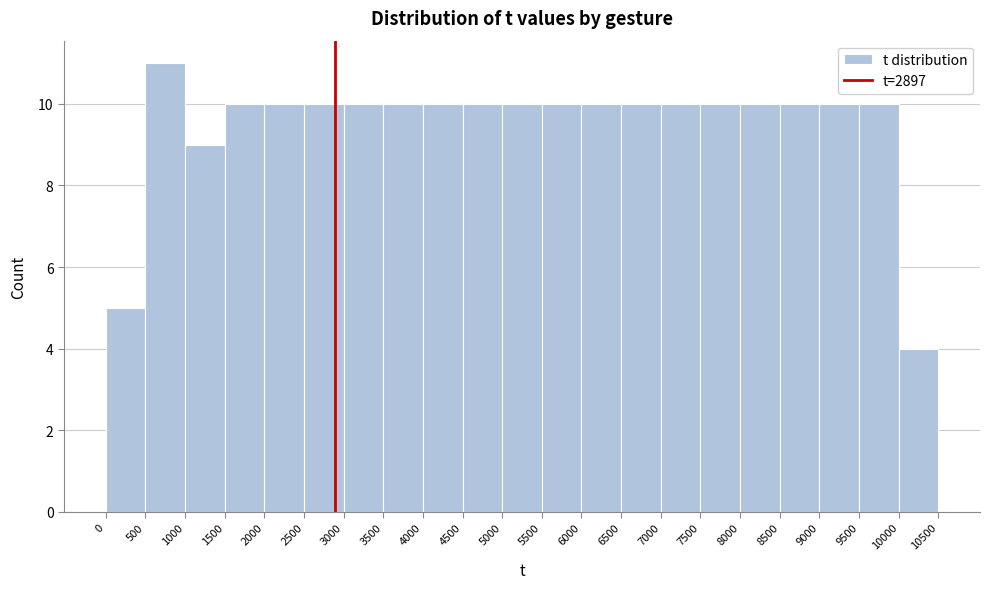

Reading left to right, list every bar in this chart as the range it spans on the x-axis followed by its height. The values are not printed on the chart, so give them approximately, as read against the axis.

0 to 500: 5
500 to 1000: 11
1000 to 1500: 9
1500 to 2000: 10
2000 to 2500: 10
2500 to 3000: 10
3000 to 3500: 10
3500 to 4000: 10
4000 to 4500: 10
4500 to 5000: 10
5000 to 5500: 10
5500 to 6000: 10
6000 to 6500: 10
6500 to 7000: 10
7000 to 7500: 10
7500 to 8000: 10
8000 to 8500: 10
8500 to 9000: 10
9000 to 9500: 10
9500 to 10000: 10
10000 to 10500: 4